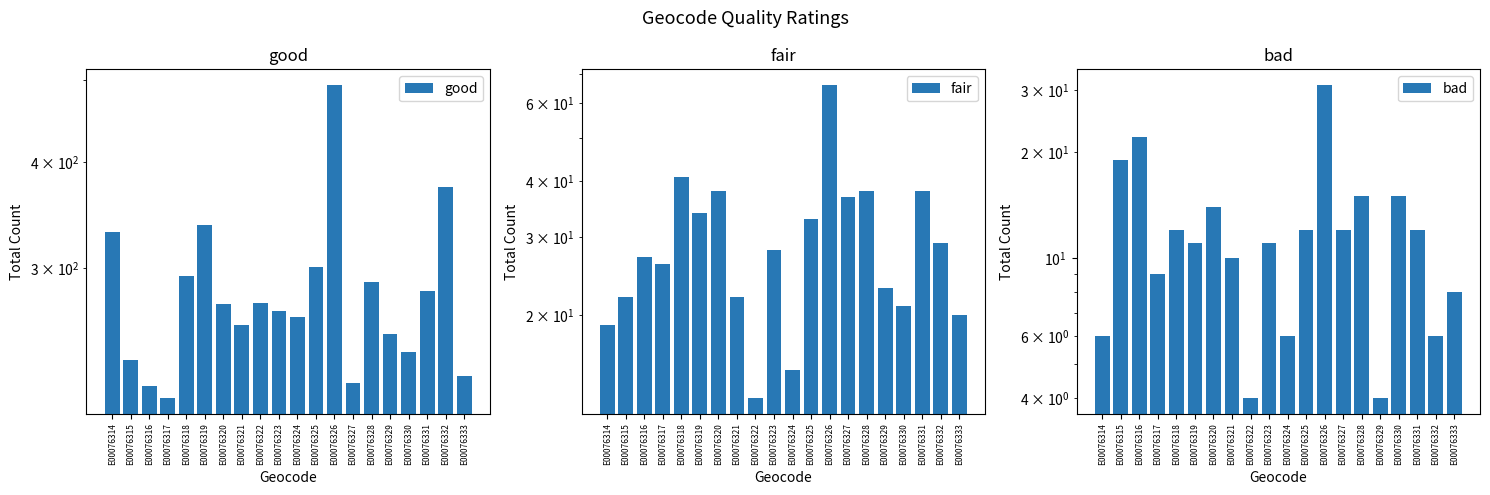

What is the value of the good bar at the 13th from the left?

493